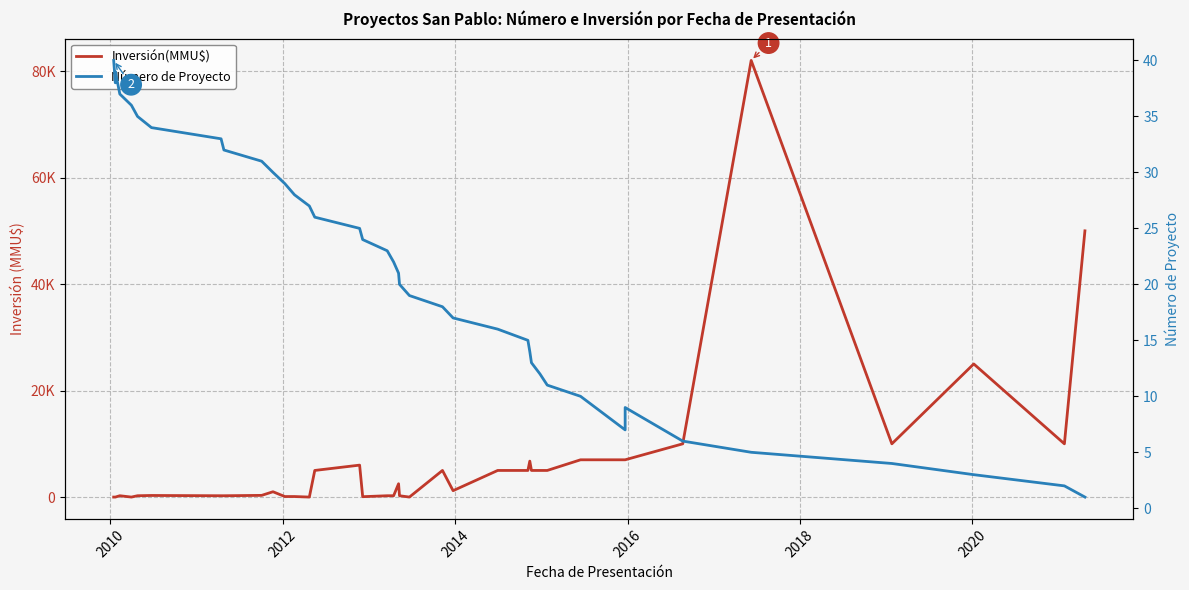

Is the value of Inversión(MMU$) at 19 greater than the value of Número de Proyecto at 27?

Yes